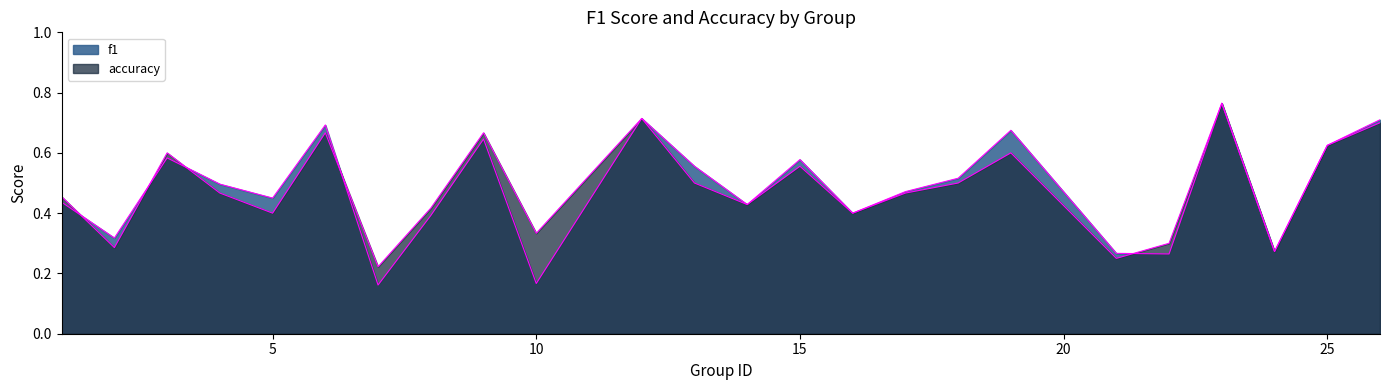

What is the difference between the maximum and minimum values in the accuracy series?

0.5